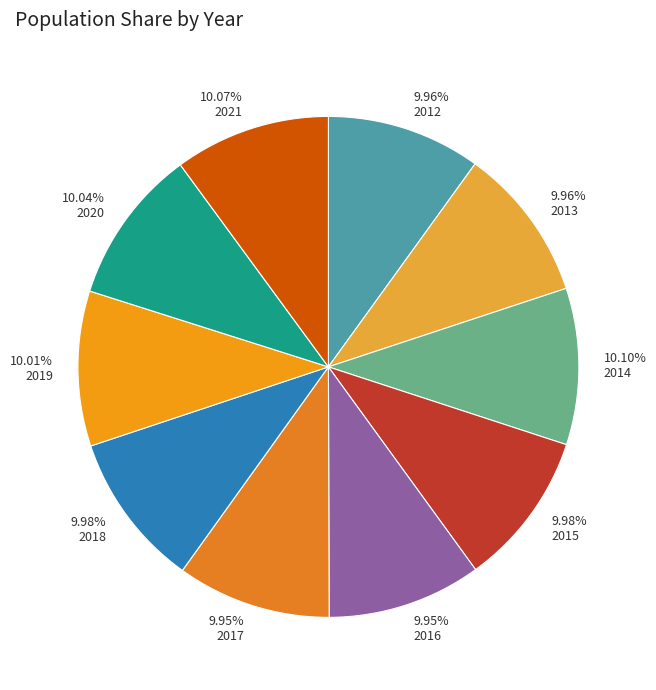

Which slice is the smallest?

2016